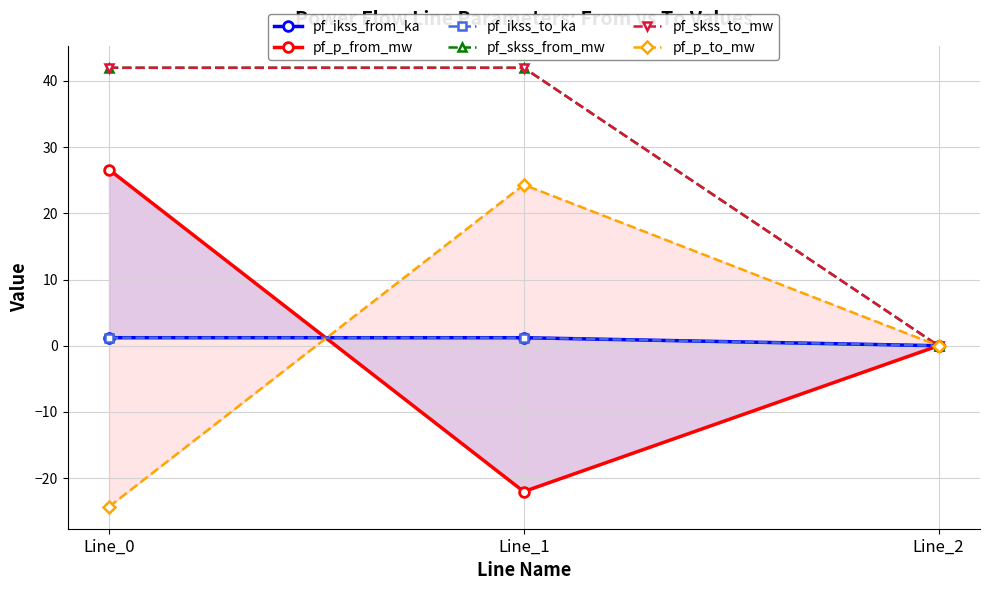

What is the average value of the pf_ikss_from_ka series?

0.8